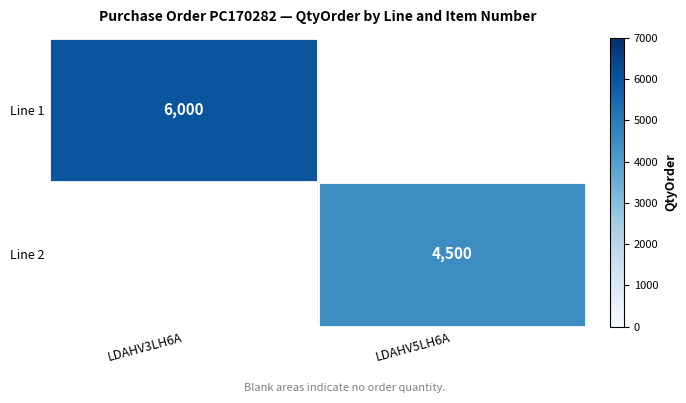

The value of Line 1 at LDAHV3LH6A is 1331. True or false?

False